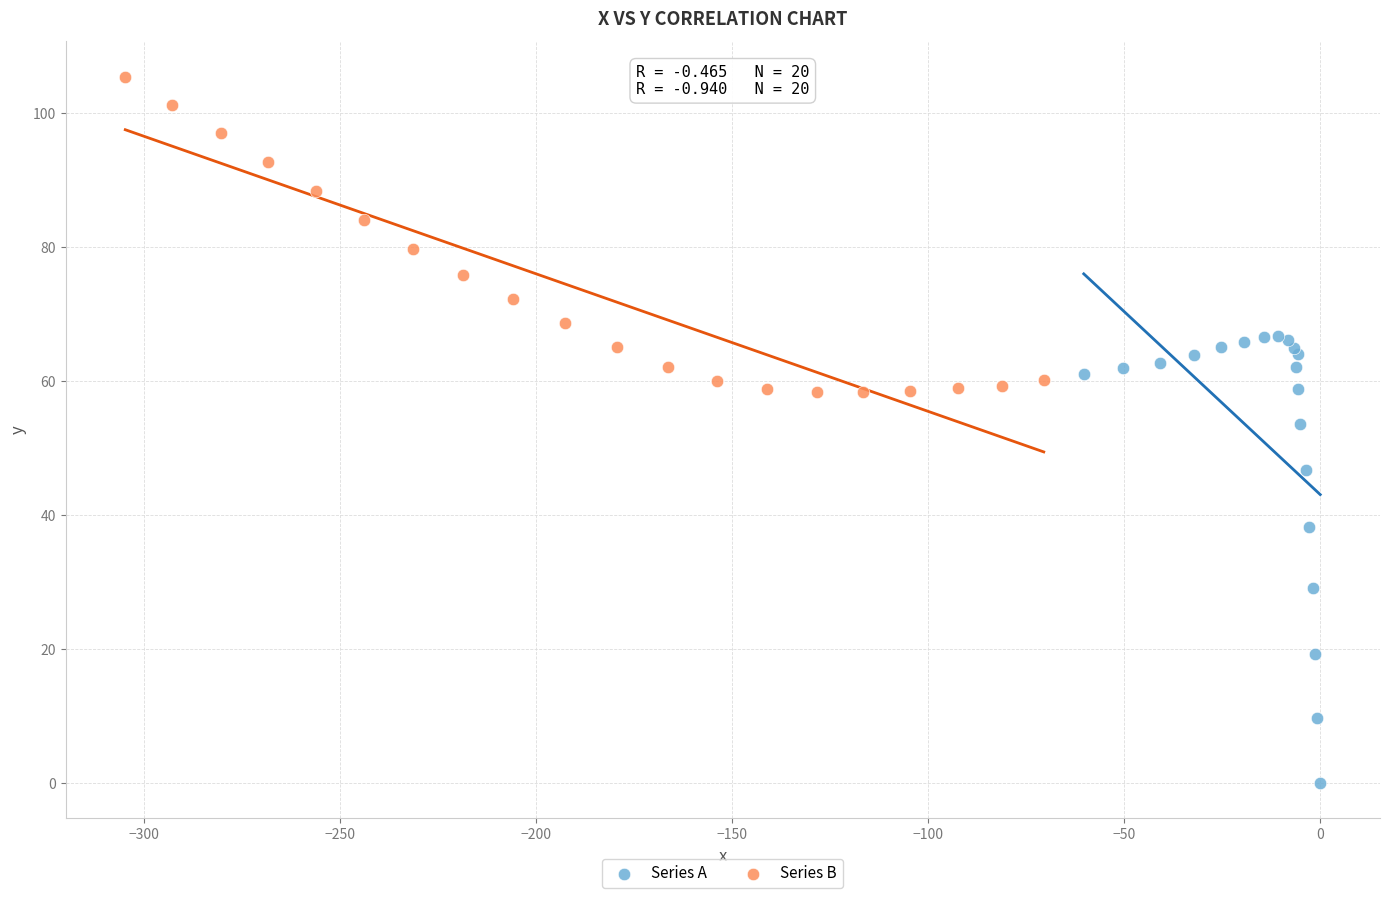

Which series reaches the maximum Y coordinate?

Series B